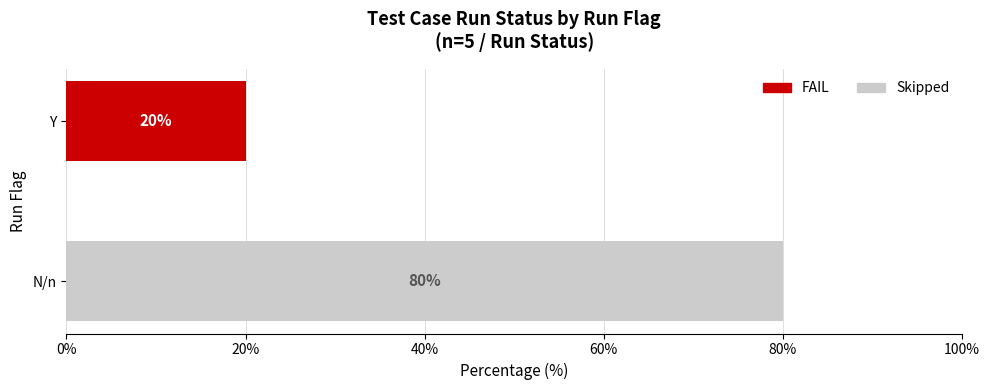

Is it true that Skipped equals 80 at N/n?

True